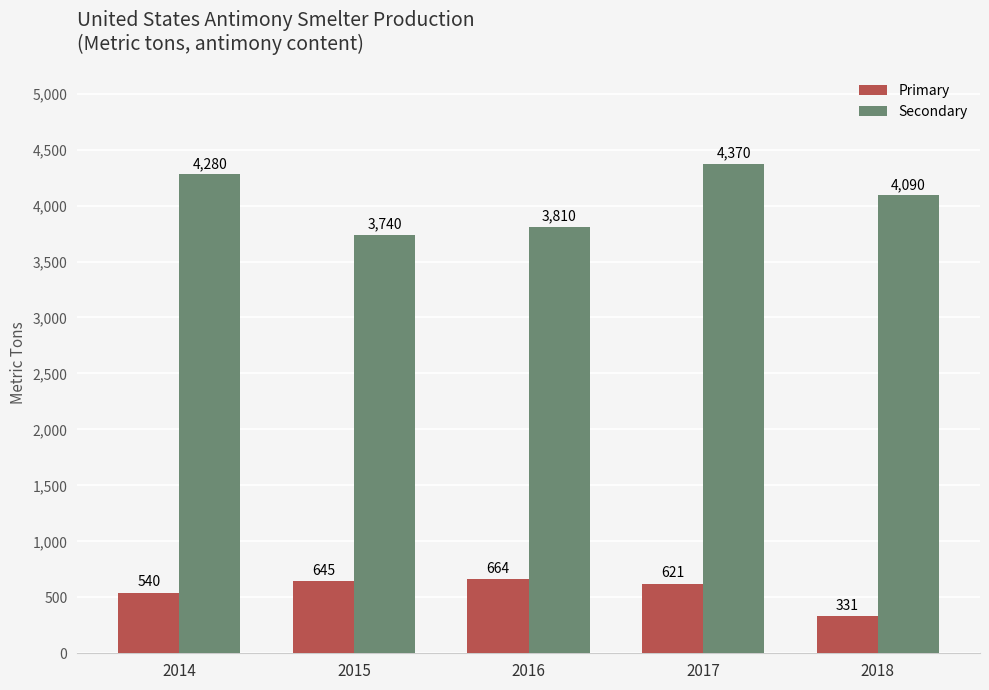

True or false: Primary has a value of 409 at 2016.

False